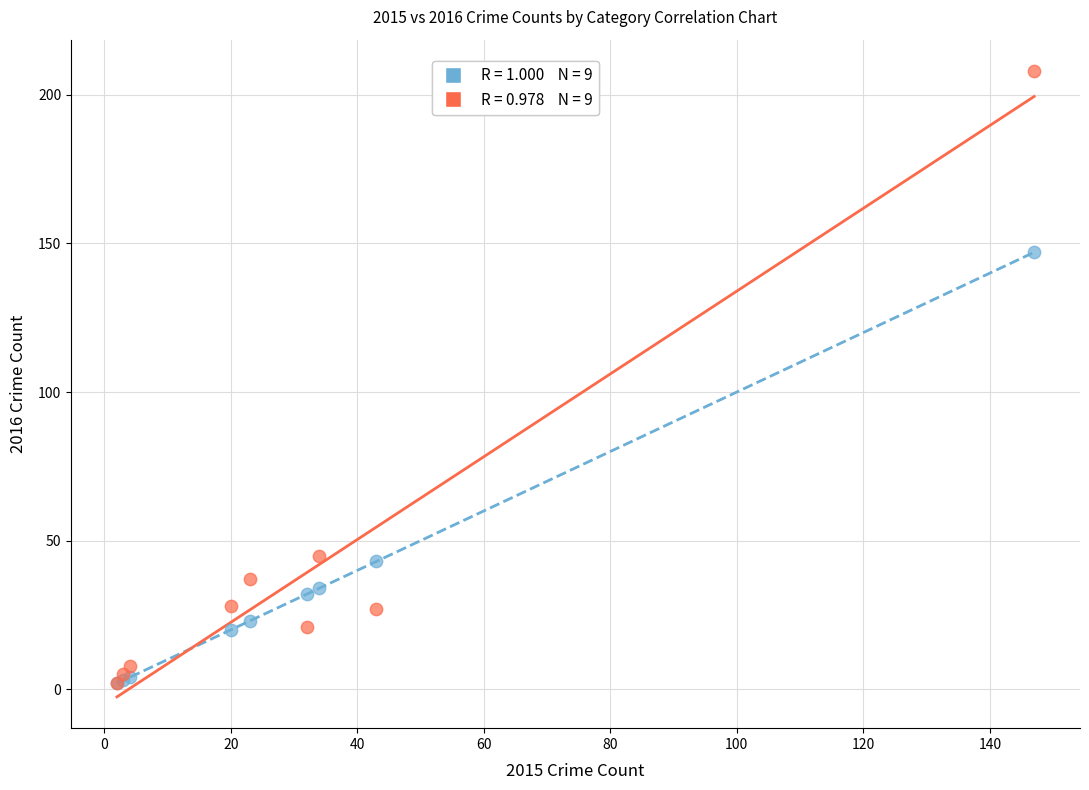

Across all series, what Y value is closest to 105?

147